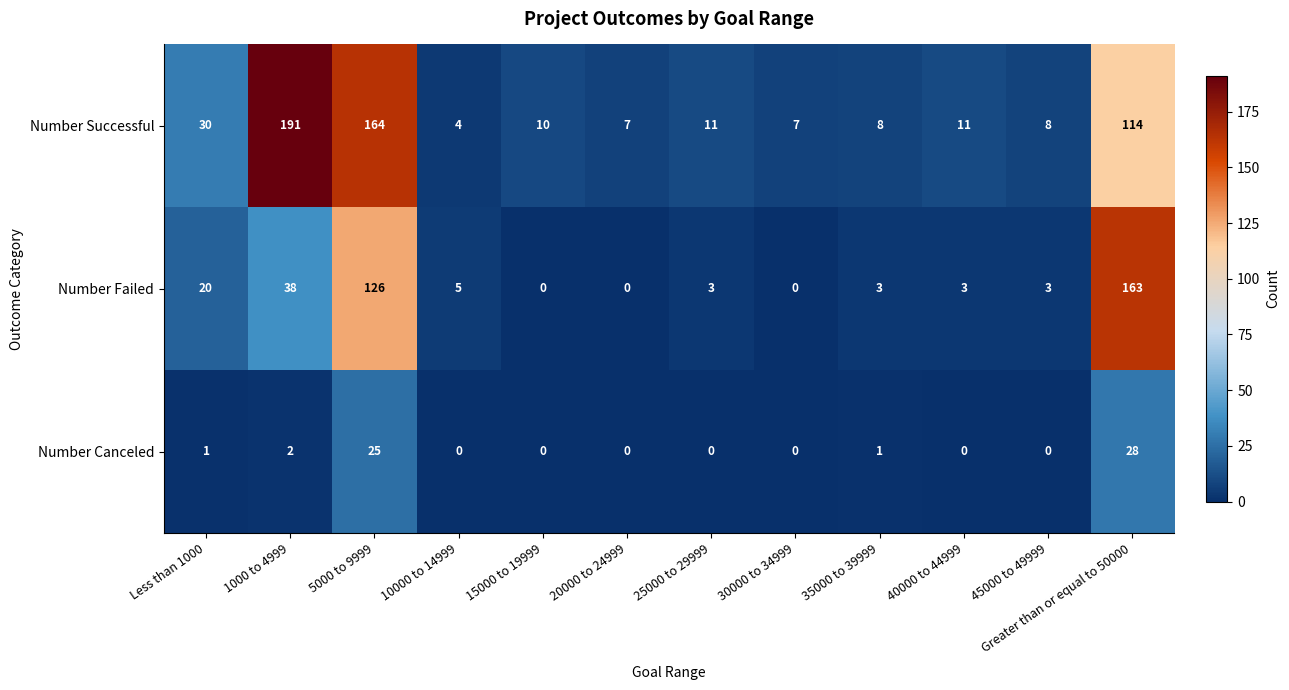

What is the difference between the maximum and minimum values in the Number Successful series?

187